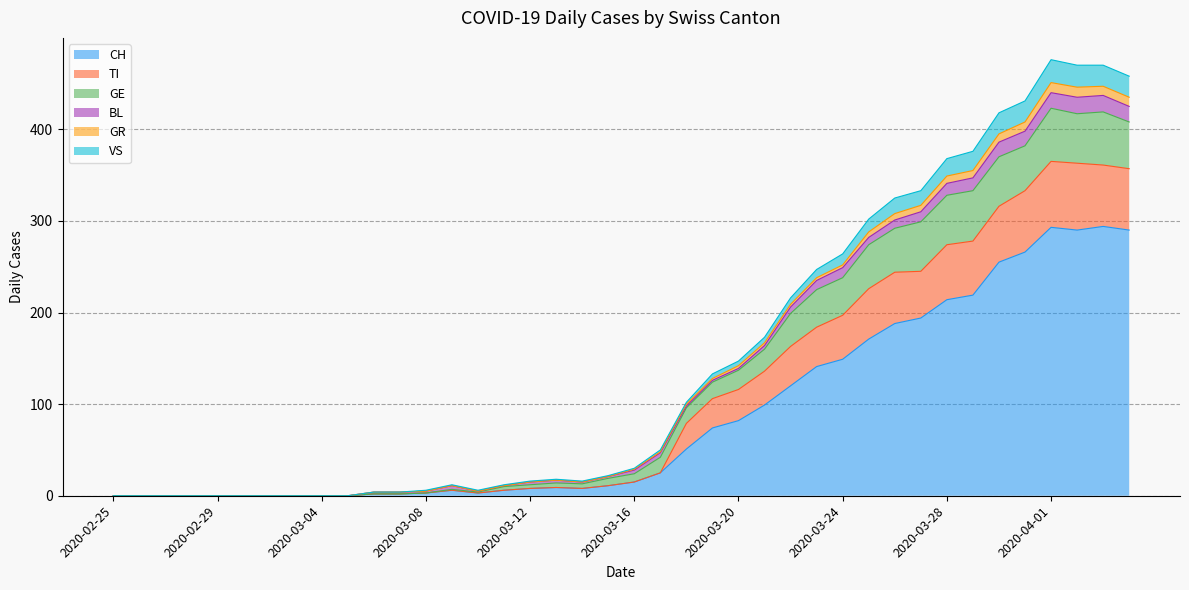

What is the maximum value shown in the chart?

476